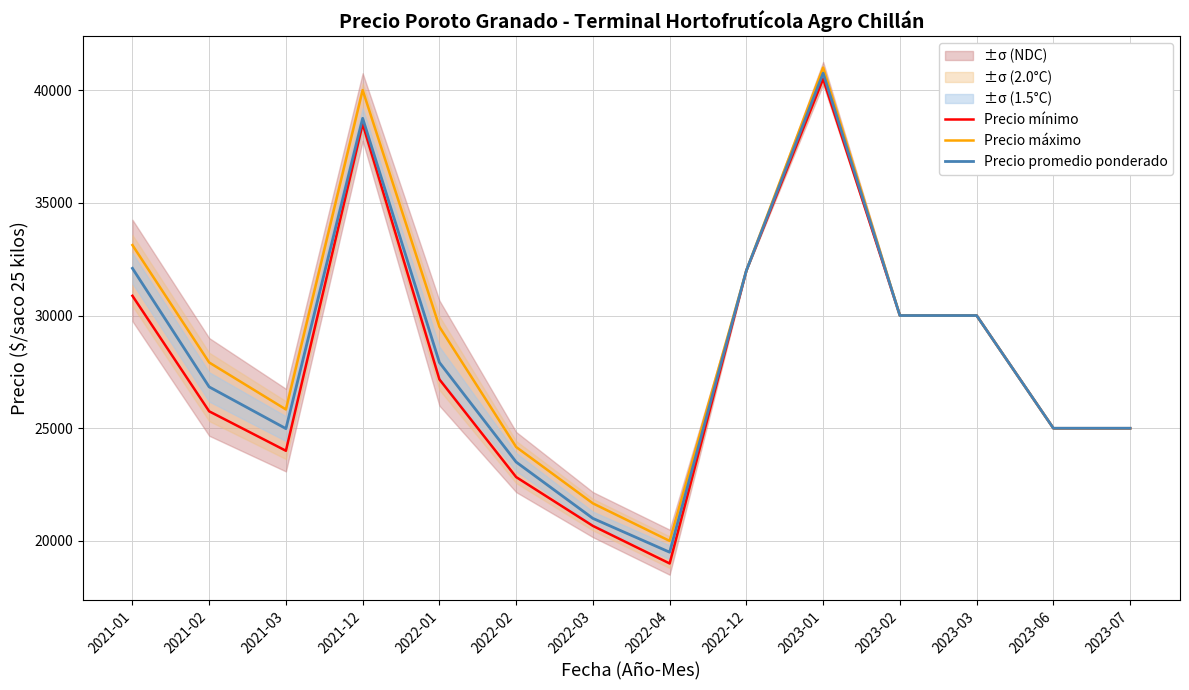

Is the value of Precio promedio ponderado at 2022-04 greater than the value of Precio mínimo at 2023-07?

No